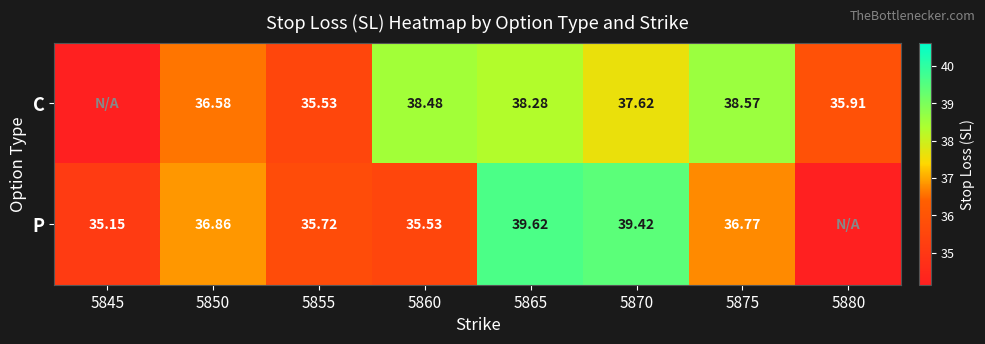

Is the value of P at 5870 greater than the value of C at 5870?

Yes